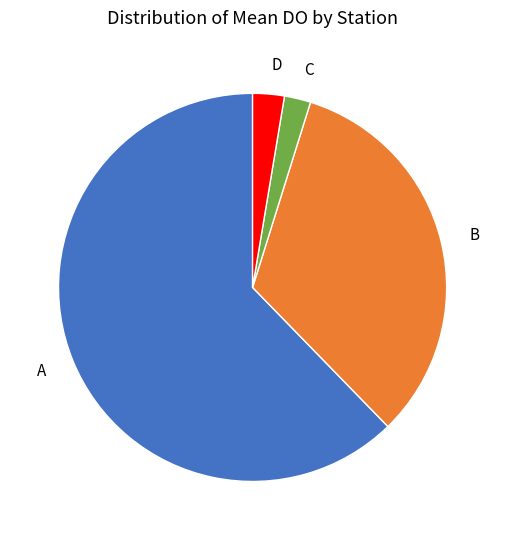

How many segments does this pie chart have?

4